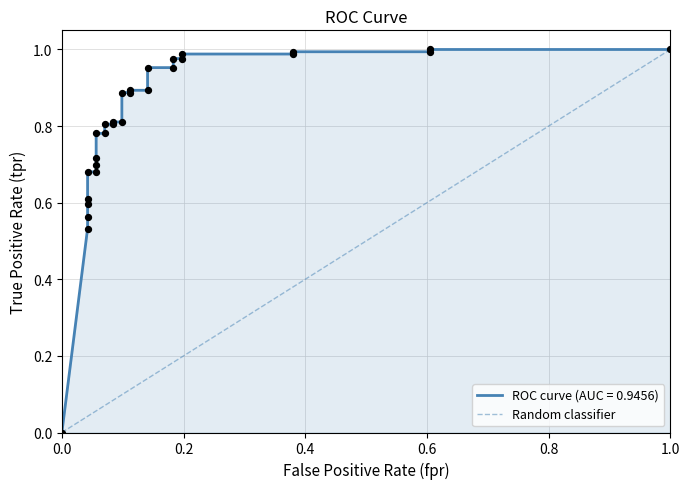

What is the change in value from 0.0 to 1.0?

+1